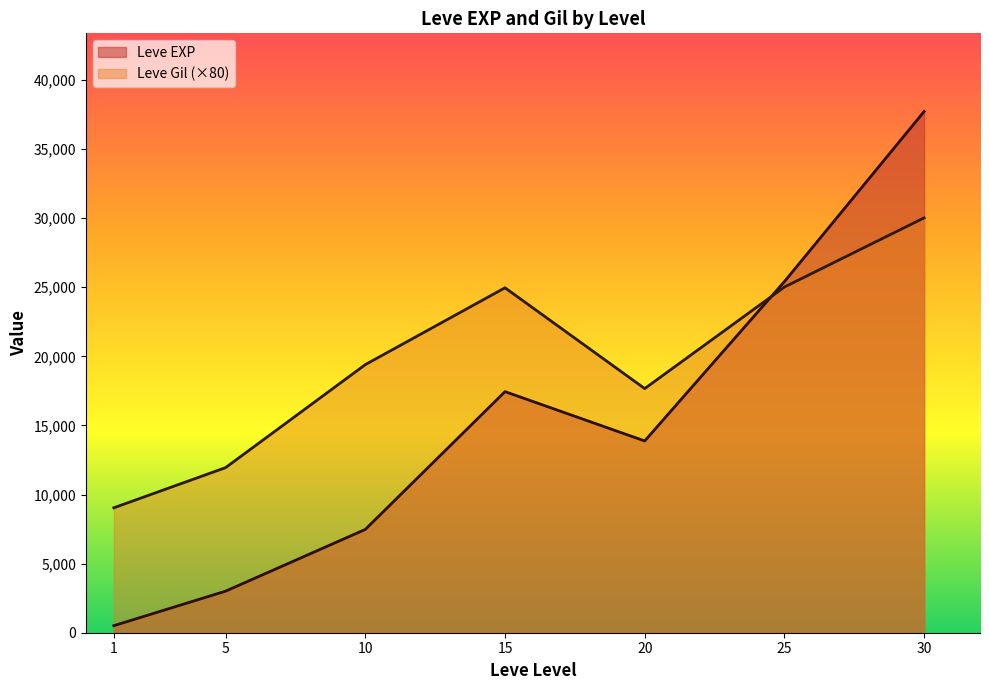

What is the smallest value displayed?

510.2